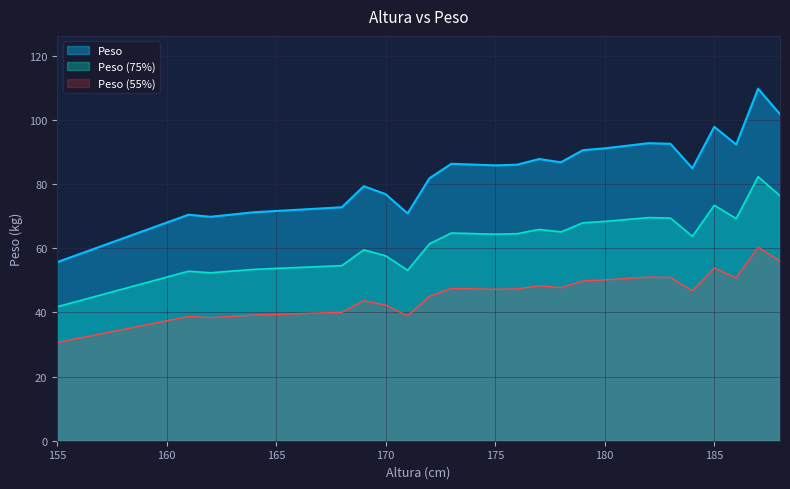

True or false: the data shows 36.5 at 178.

False